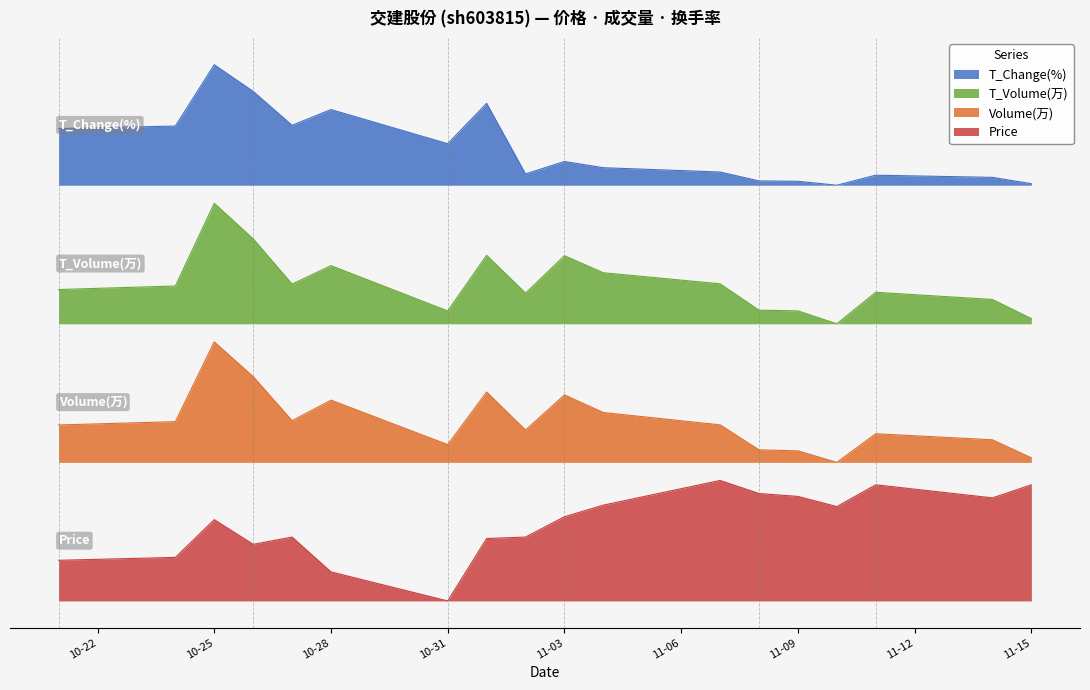

The value of T_Change(%) at 10-31 is 2.5. True or false?

False